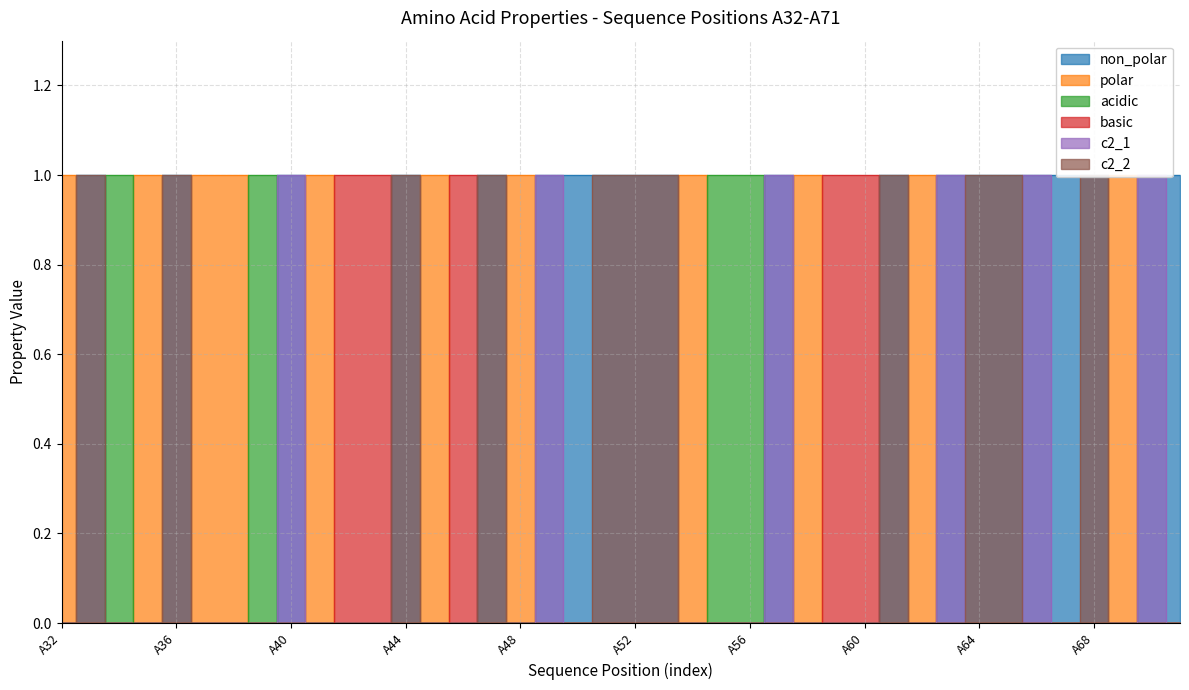

At which category is the sum across all series the highest?

A33